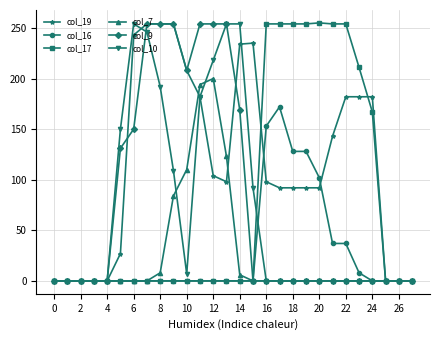

What are all the series names shown in the legend?

col_19, col_16, col_17, col_7, col_9, col_10